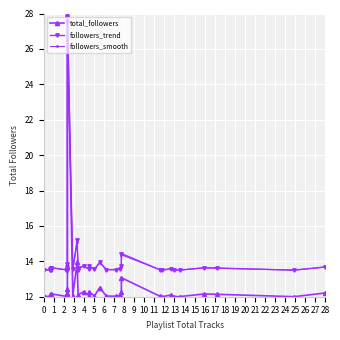

Is it true that followers_trend equals 6.8 at 32?

False